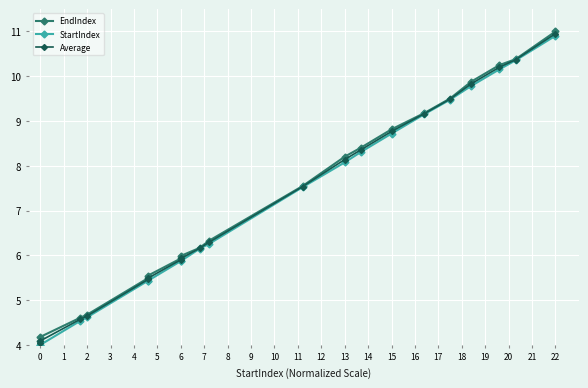

True or false: Average and EndIndex cross at least once.

False